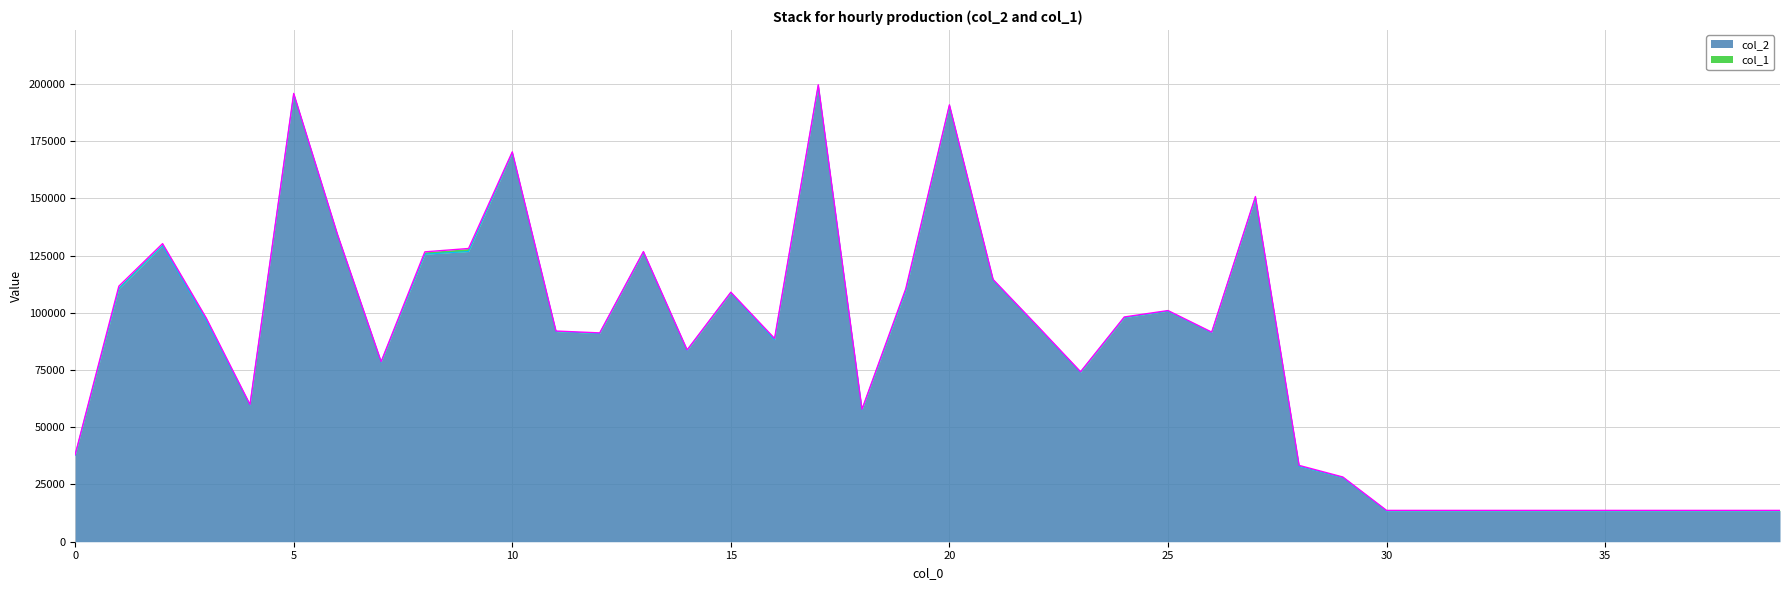

What is the value of the 17th point from the left?

88210